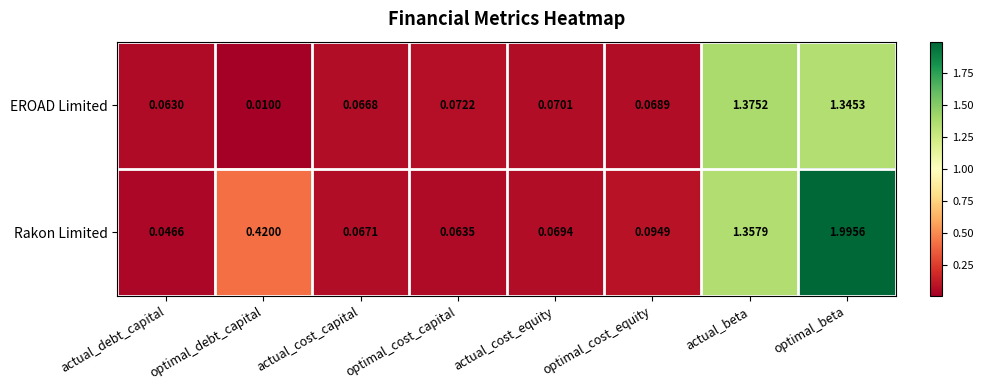

Which category has the lowest value across all series?

optimal_debt_capital